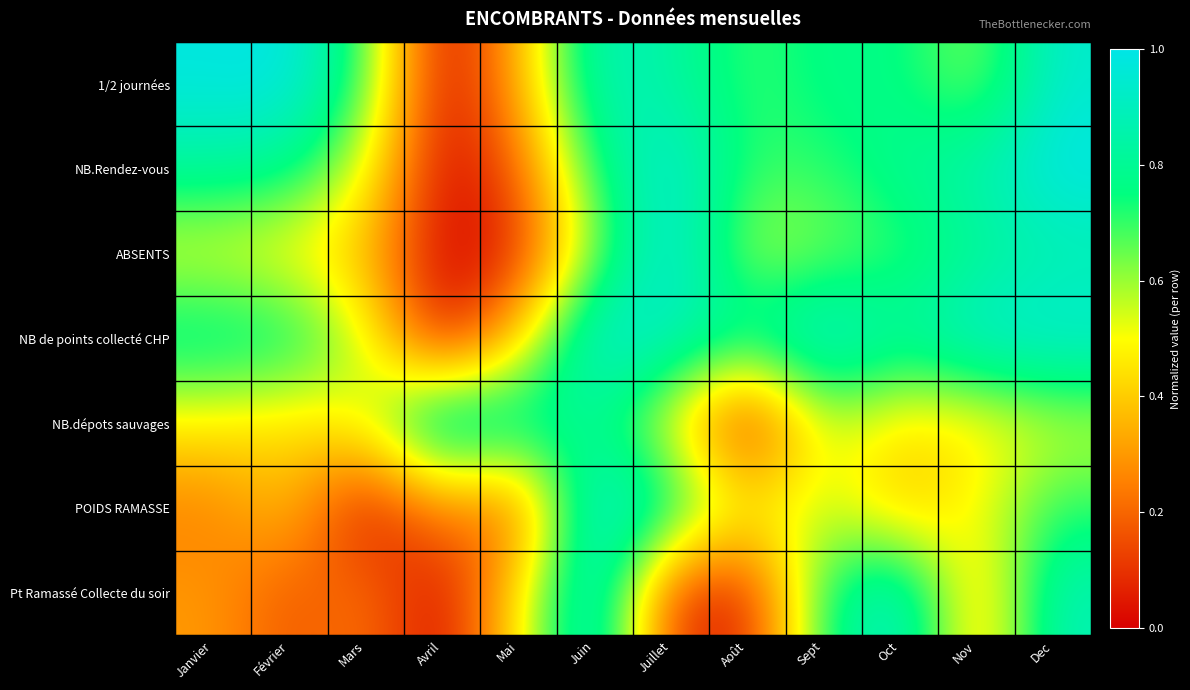

Reading left to right, transcribe all the data shown in this chart.

1/2 journées: Janvier=1.0	Février=1.0	Mars=0.7	Avril=0.0	Mai=0.3	Juin=0.9	Juillet=0.8	Août=0.7	Sept=0.8	Oct=0.8	Nov=0.6	Dec=0.9
NB.Rendez-vous: Janvier=0.8	Février=0.8	Mars=0.5	Avril=0.0	Mai=0.2	Juin=0.7	Juillet=1.0	Août=0.7	Sept=0.7	Oct=0.8	Nov=0.9	Dec=1.0
ABSENTS: Janvier=0.5	Février=0.5	Mars=0.4	Avril=0.0	Mai=0.1	Juin=0.6	Juillet=1.0	Août=0.6	Sept=0.6	Oct=0.7	Nov=0.8	Dec=0.9
NB de points collecté CHP: Janvier=0.8	Février=0.8	Mars=0.5	Avril=0.0	Mai=0.4	Juin=1.0	Juillet=0.9	Août=0.8	Sept=1.0	Oct=0.8	Nov=1.0	Dec=1.0
NB.dépots sauvages: Janvier=0.5	Février=0.4	Mars=0.5	Avril=1.0	Mai=0.8	Juin=0.8	Juillet=0.5	Août=0.0	Sept=0.6	Oct=0.4	Nov=0.4	Dec=0.5
POIDS RAMASSE: Janvier=0.2	Février=0.4	Mars=0.0	Avril=0.3	Mai=0.2	Juin=1.0	Juillet=0.8	Août=0.5	Sept=0.6	Oct=0.4	Nov=0.5	Dec=0.7
Pt Ramassé Collecte du soir: Janvier=0.3	Février=0.2	Mars=0.2	Avril=0.0	Mai=0.5	Juin=1.0	Juillet=0.1	Août=0.1	Sept=0.7	Oct=1.0	Nov=0.3	Dec=0.9